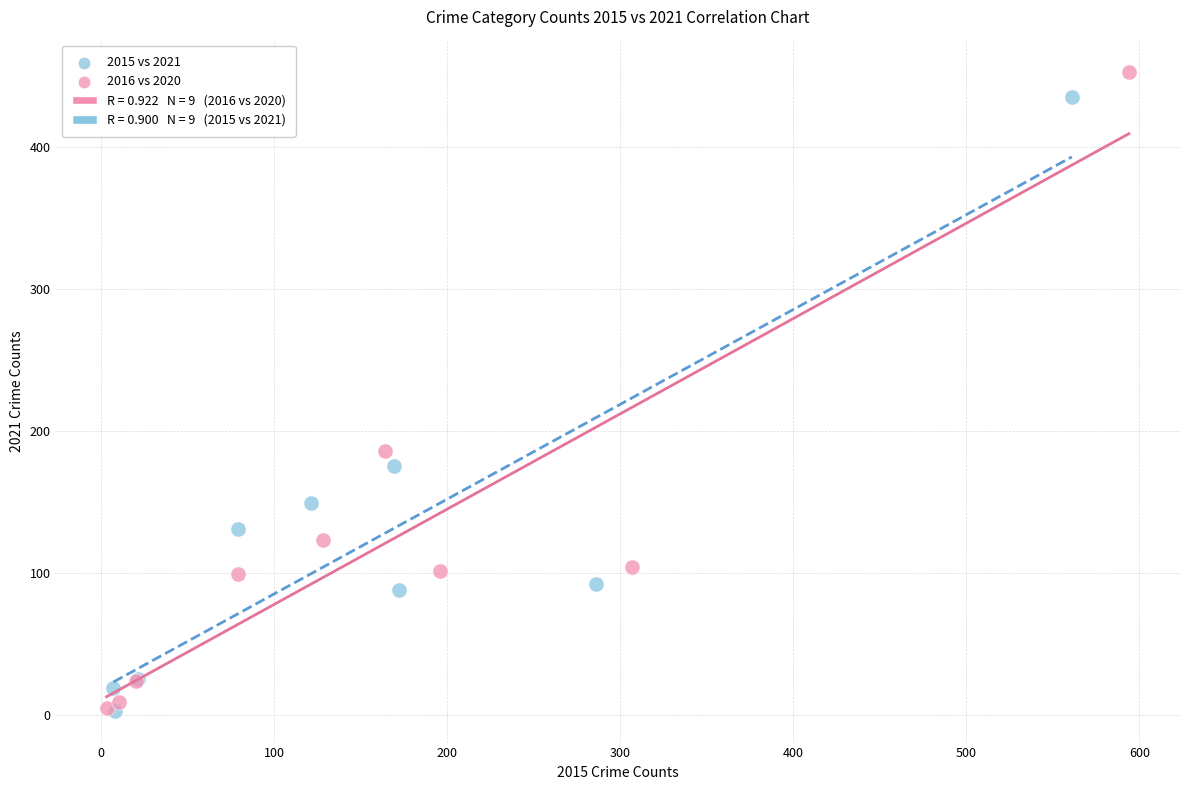

Which series has the widest spread of Y values?

2016 vs 2020